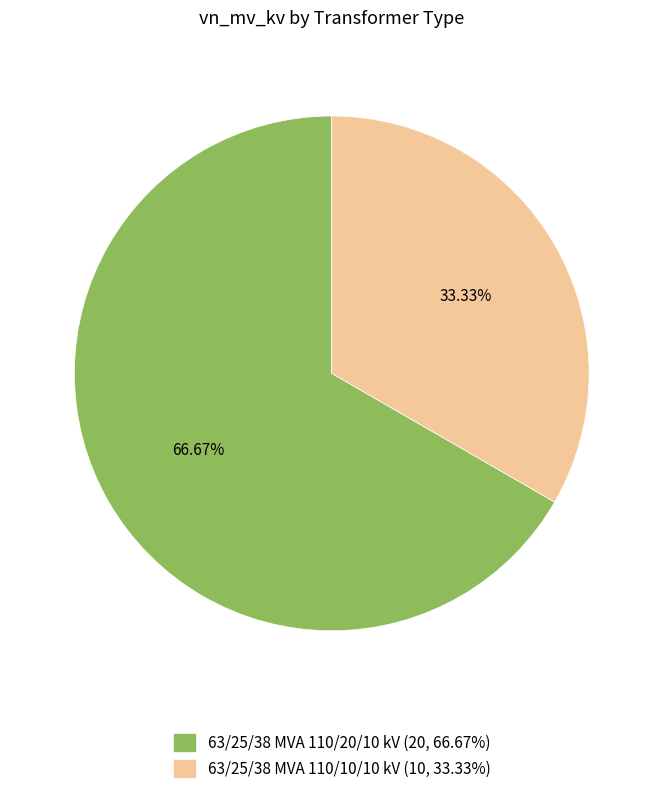

How many segments does this pie chart have?

2